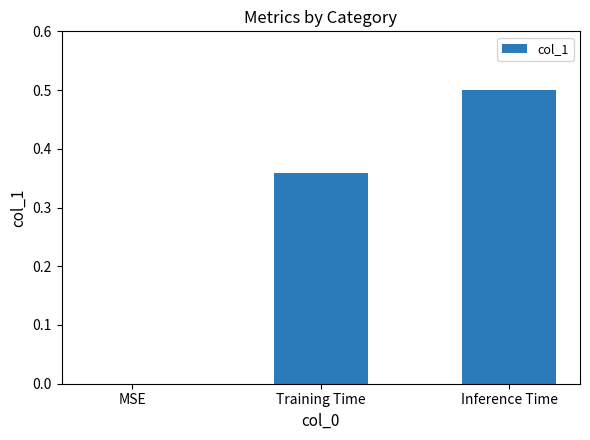

Is it true that the value at Inference Time is 0.5?

True